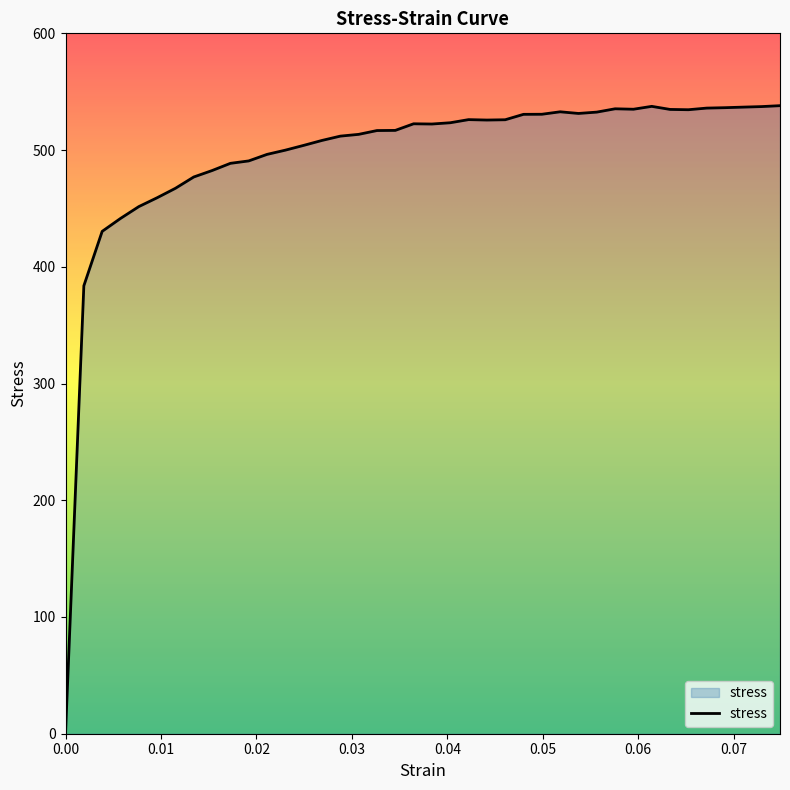

What is the difference between the maximum and minimum values?

537.8